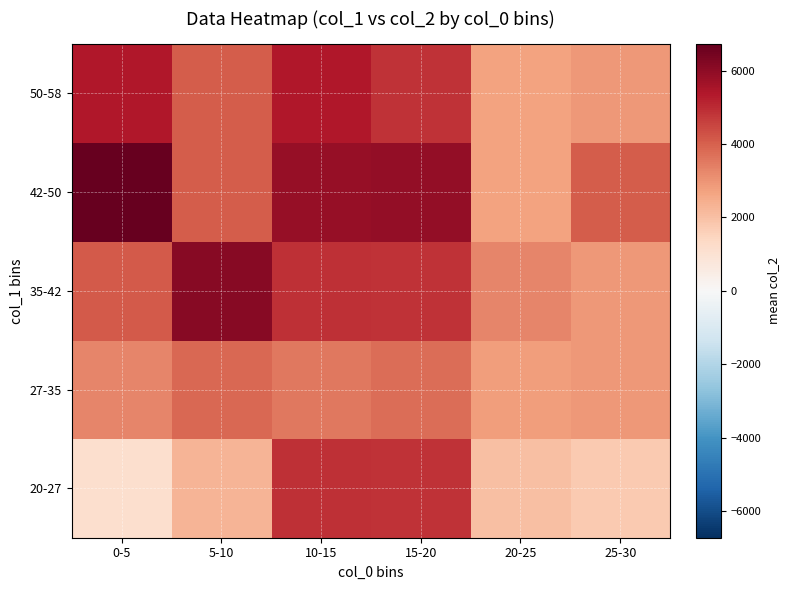

List the series in order of their peak value, lowest first.

27-35, 20-27, 50-58, 35-42, 42-50